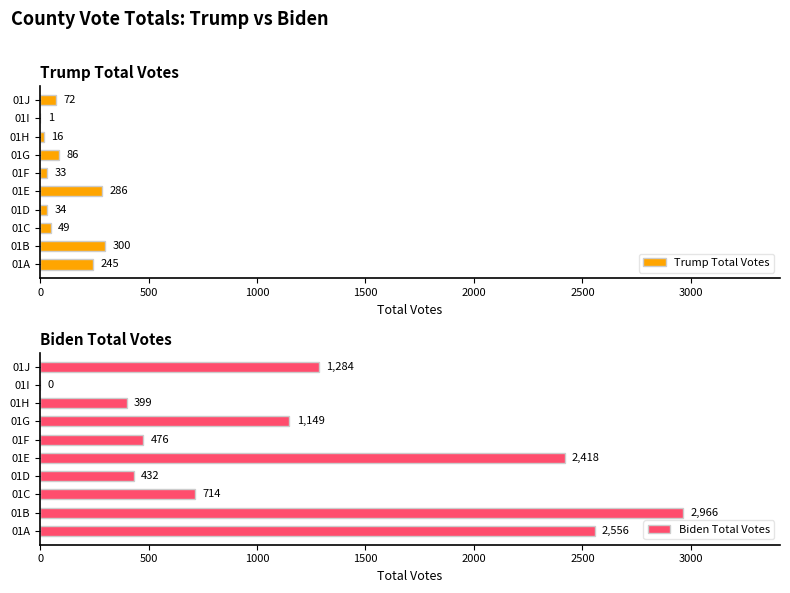

What is the maximum value for Trump Total Votes?

300